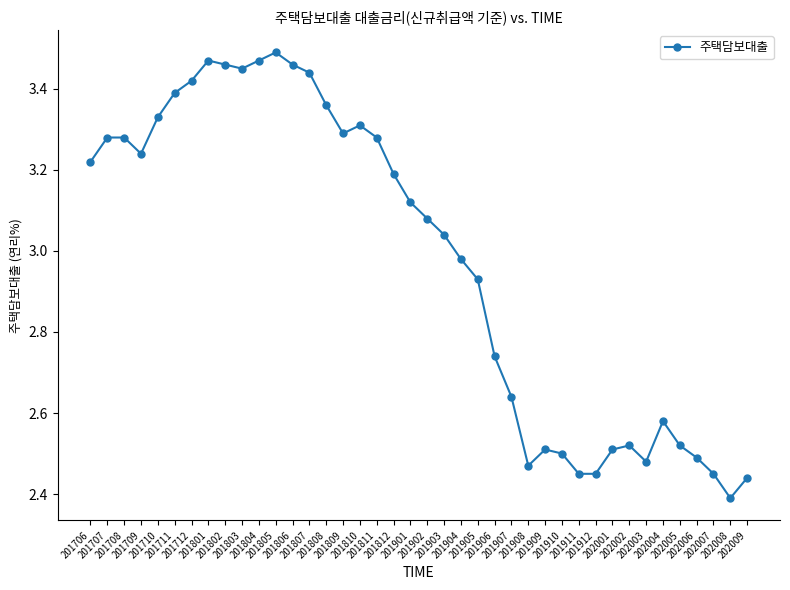

Which category has the highest value across all series?

201805